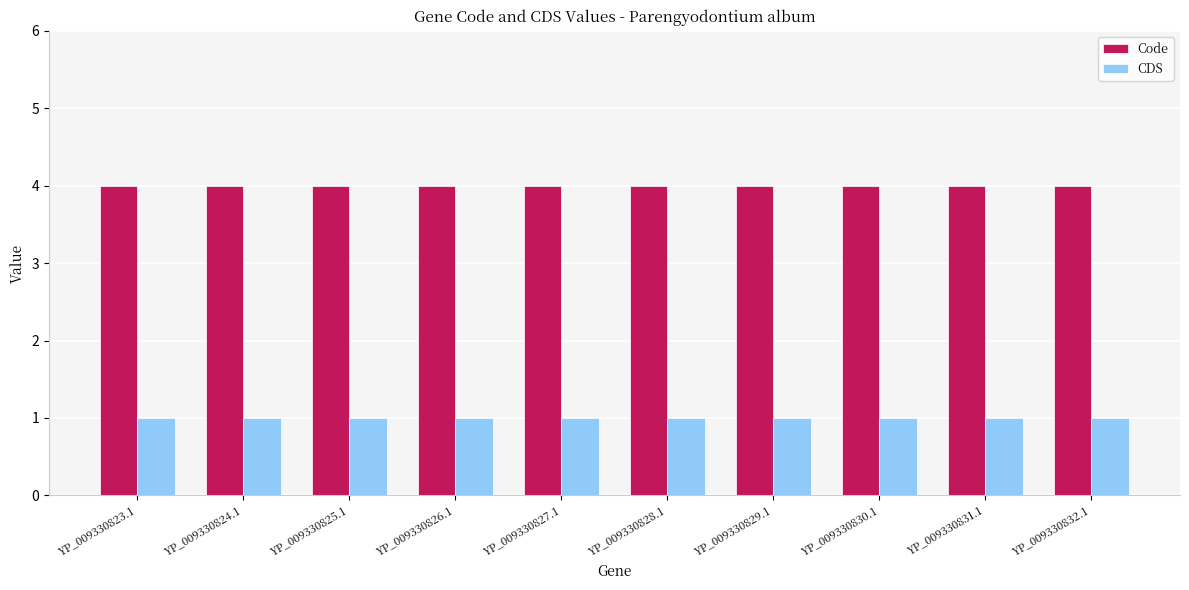

Is it true that Code equals 4 at YP_009330826.1?

True